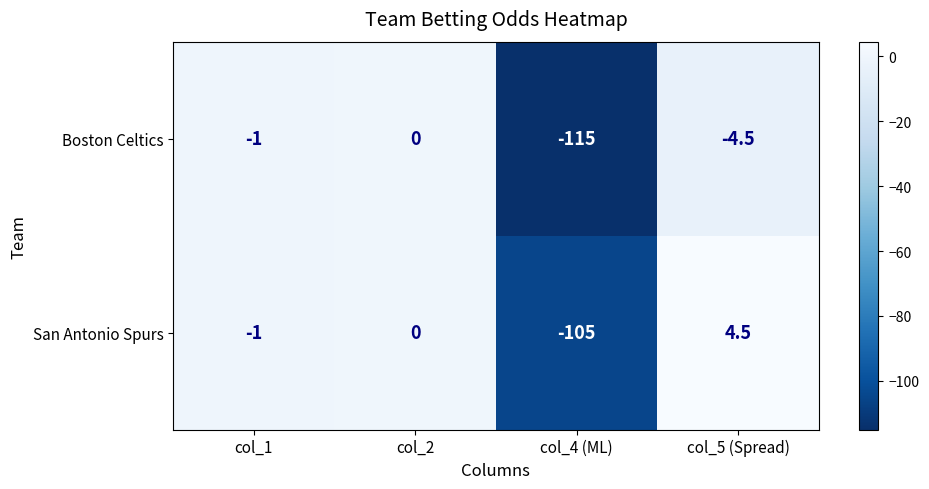

What is the total value across all series at col_4 (ML)?

-220.0